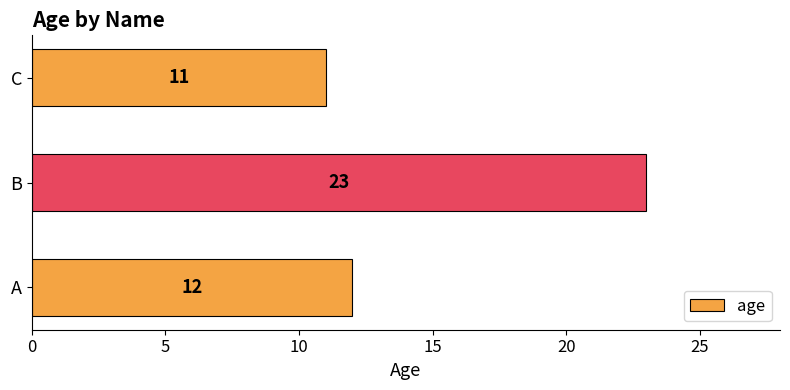

What is the change in value from A to B?

+11